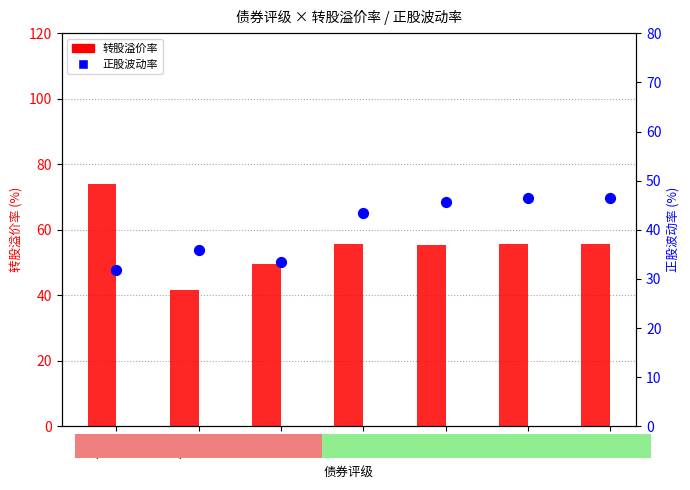

What are all the series names shown in the legend?

转股溢价率, 正股波动率